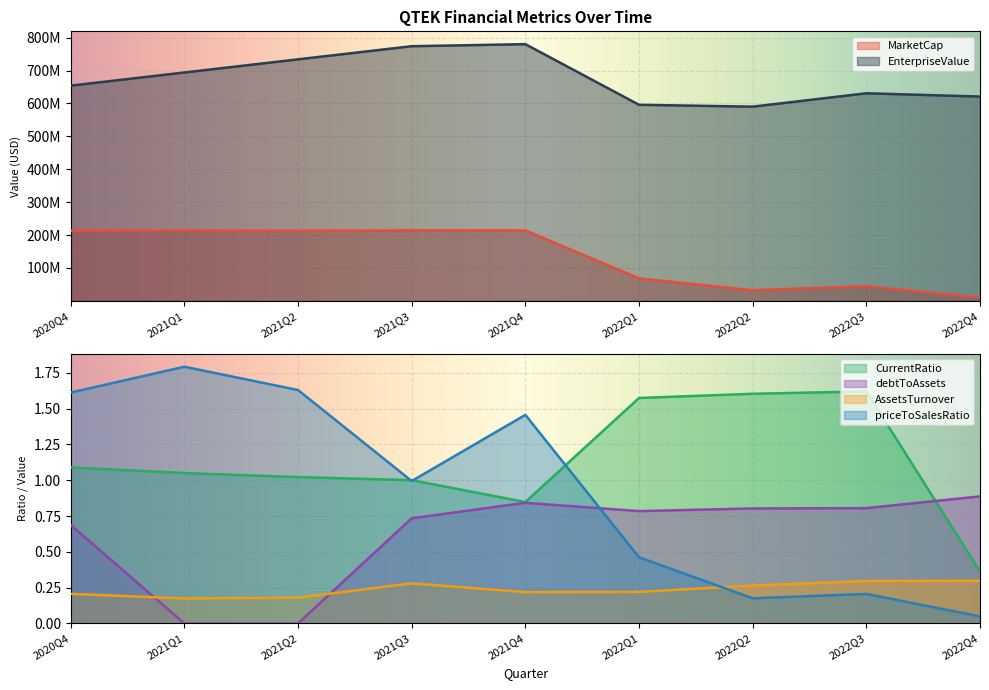

What is the sum of all CurrentRatio values?

10.2